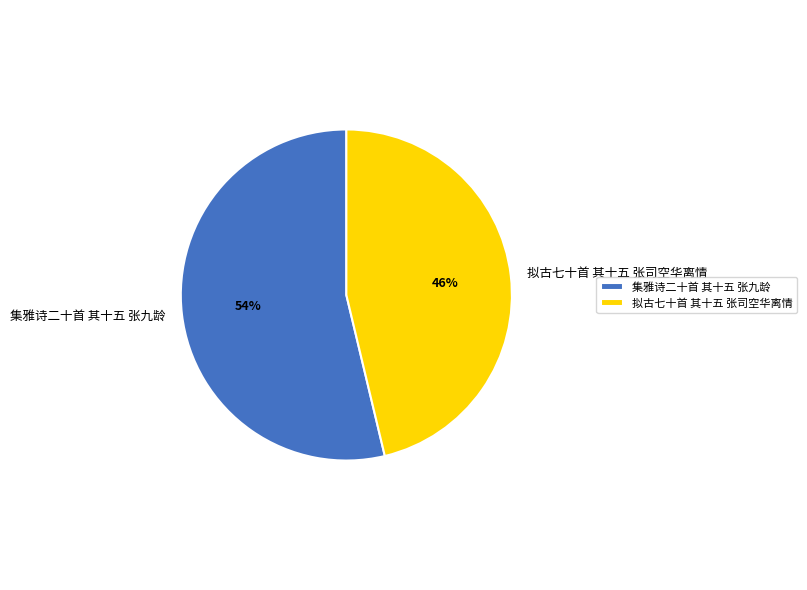

To the nearest percent, what is the combined percentage of 拟古七十首 其十五 张司空华离情 and 集雅诗二十首 其十五 张九龄?

100%